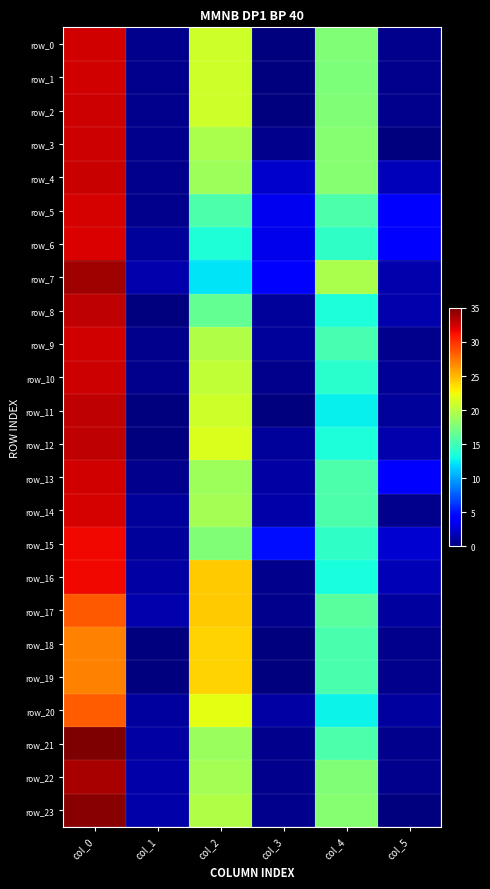

How many values in the row_14 series are below 15?

3